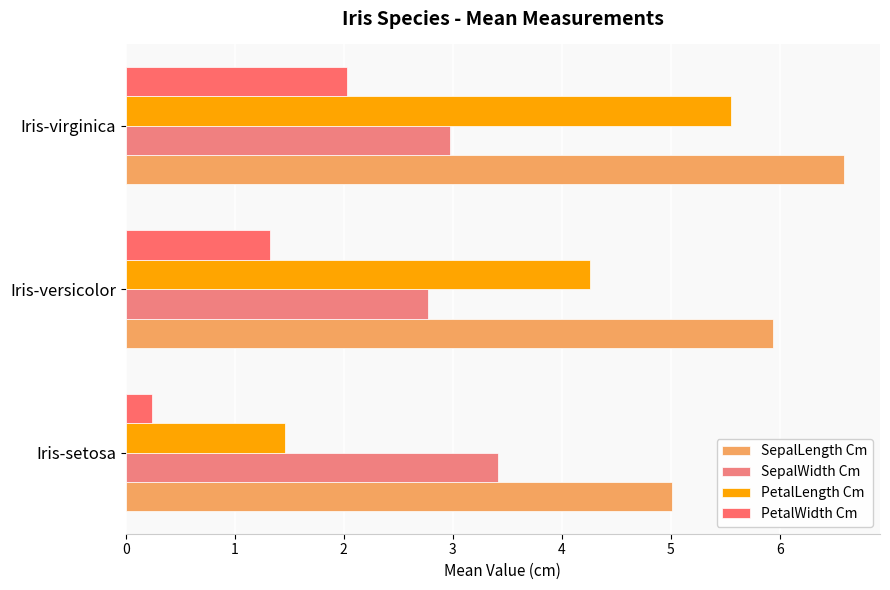

How many values in the PetalWidth Cm series exceed 1?

2